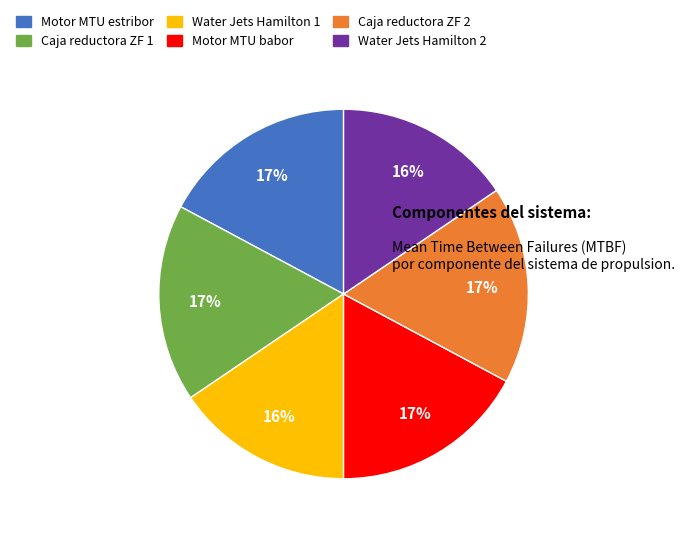

Does any single category account for the majority?

No